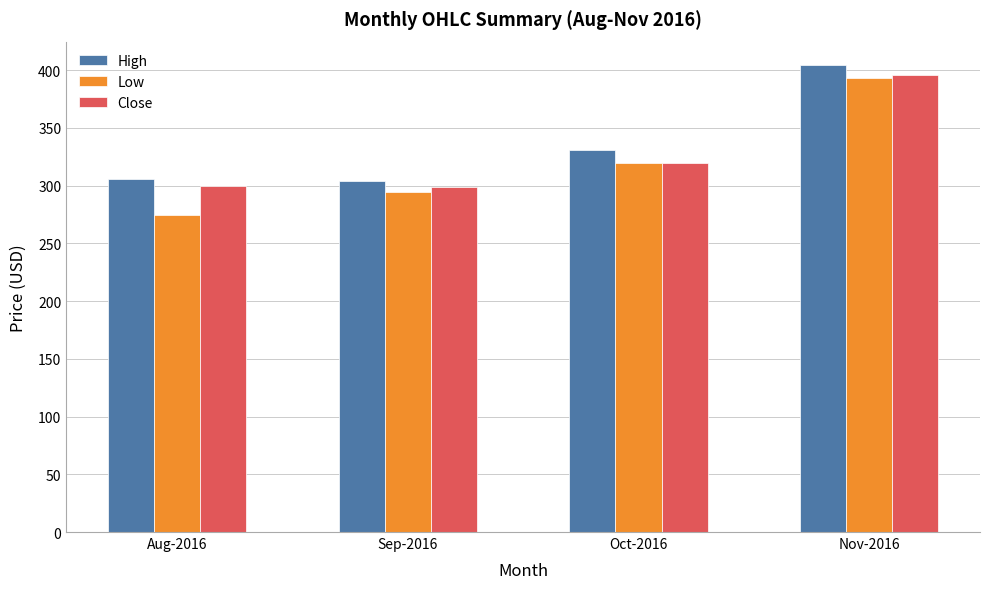

At which category is the sum across all series the highest?

Nov-2016